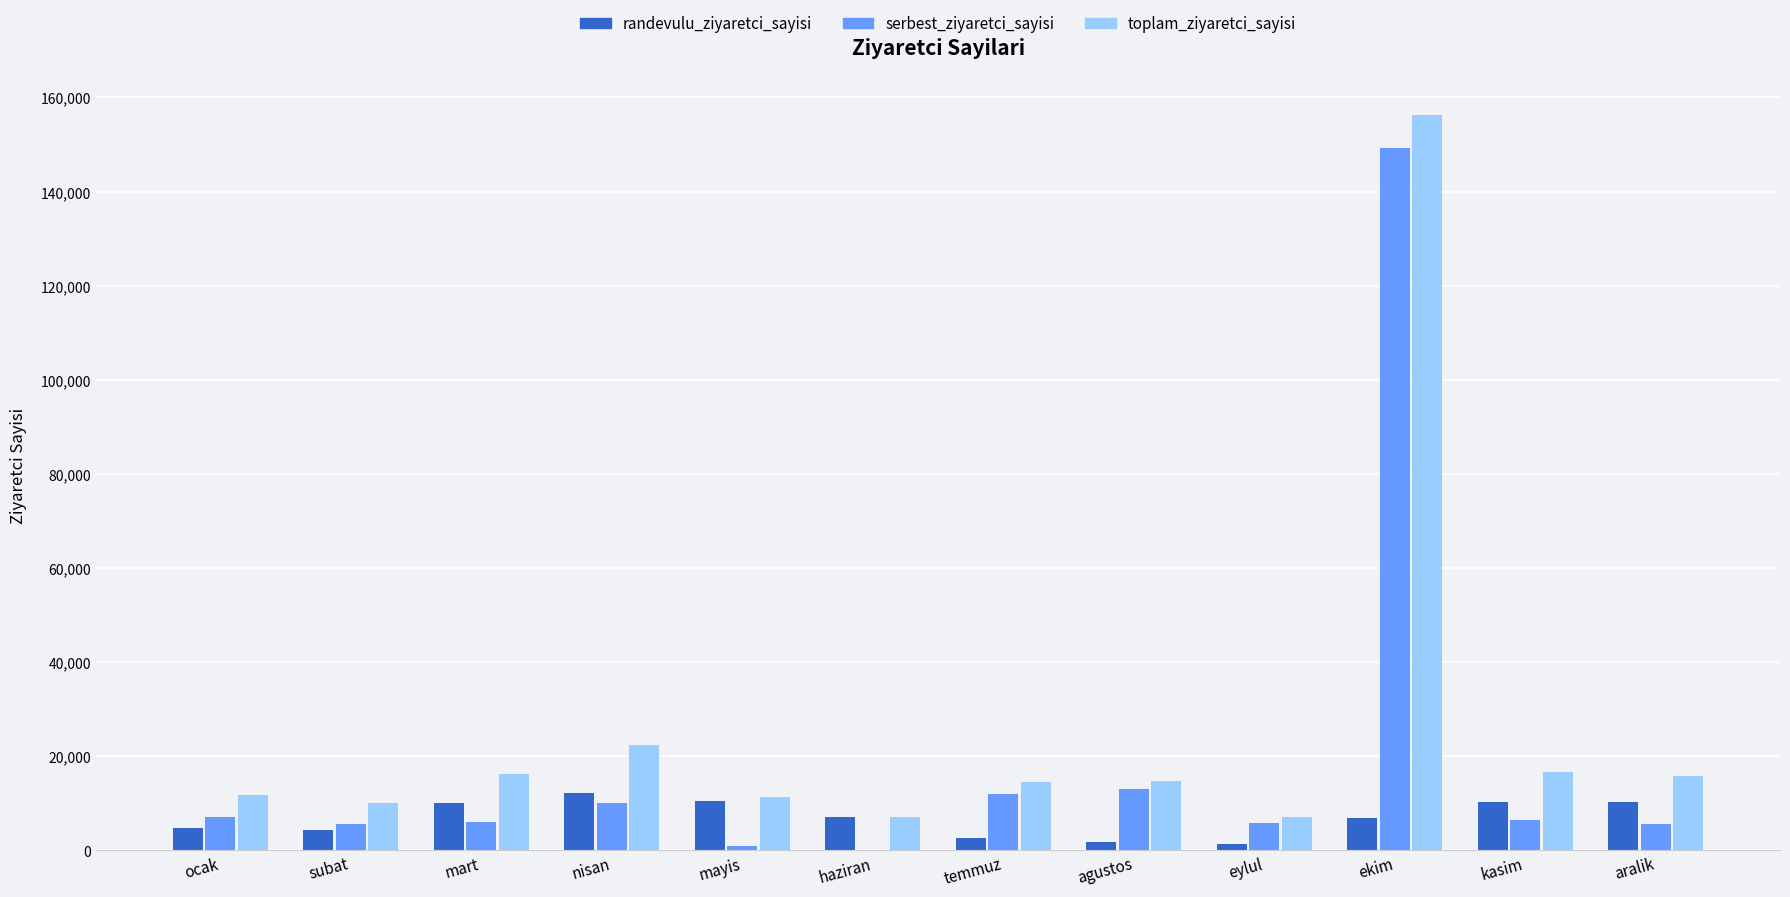

How many distinct data groups are displayed?

3